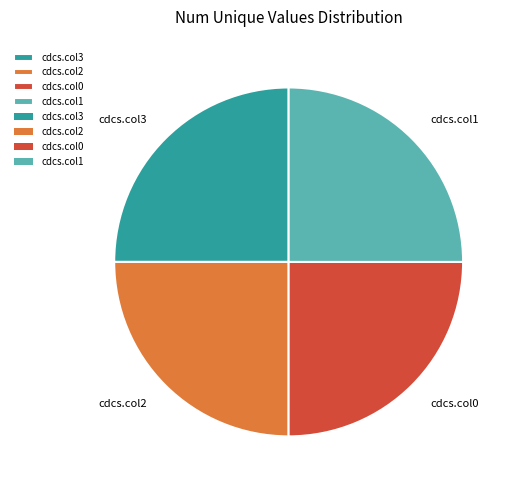

The cdcs.col0 slice represents 14% of the pie. True or false?

False